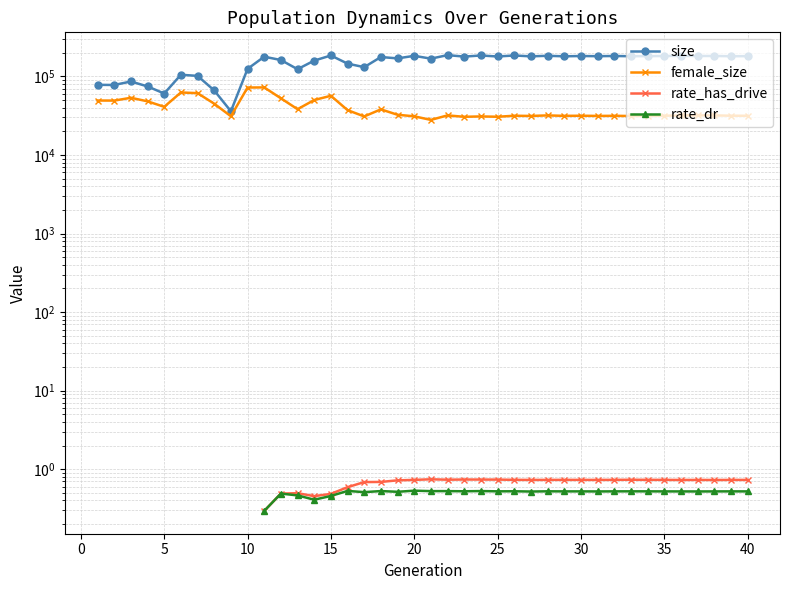

How many lines are shown in the chart?

4